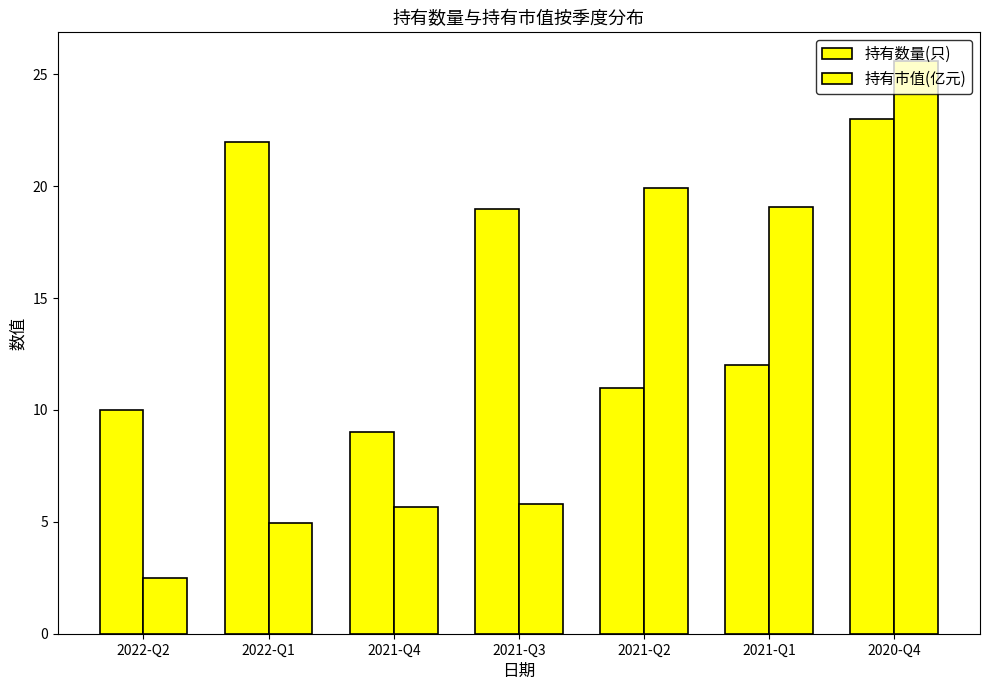

At how many categories does at least one series exceed 3?

7